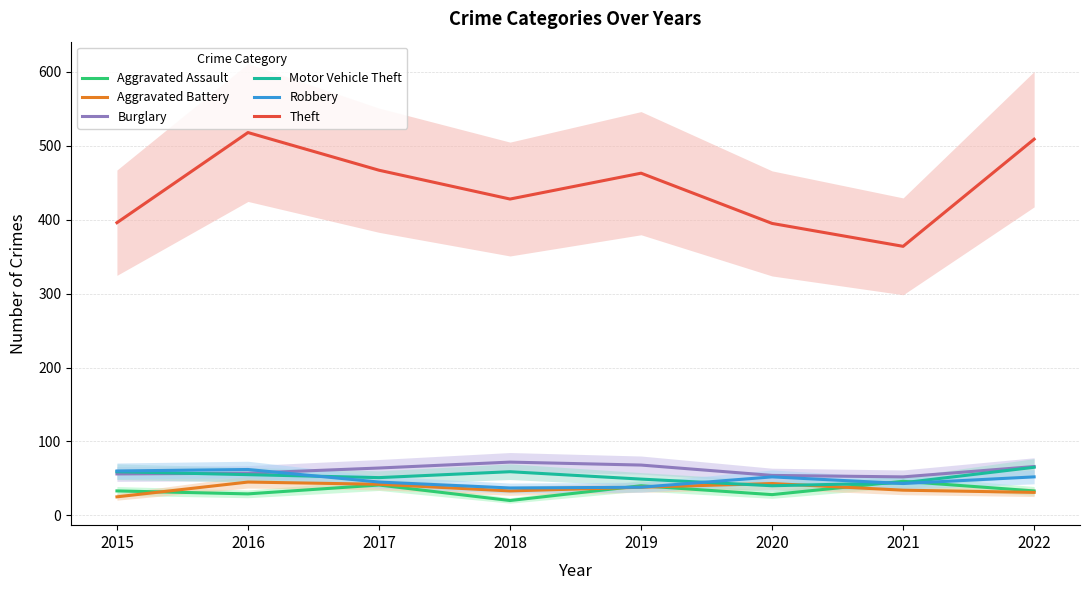

What is the sum of the Aggravated Battery values at 2018 and 2017?

75